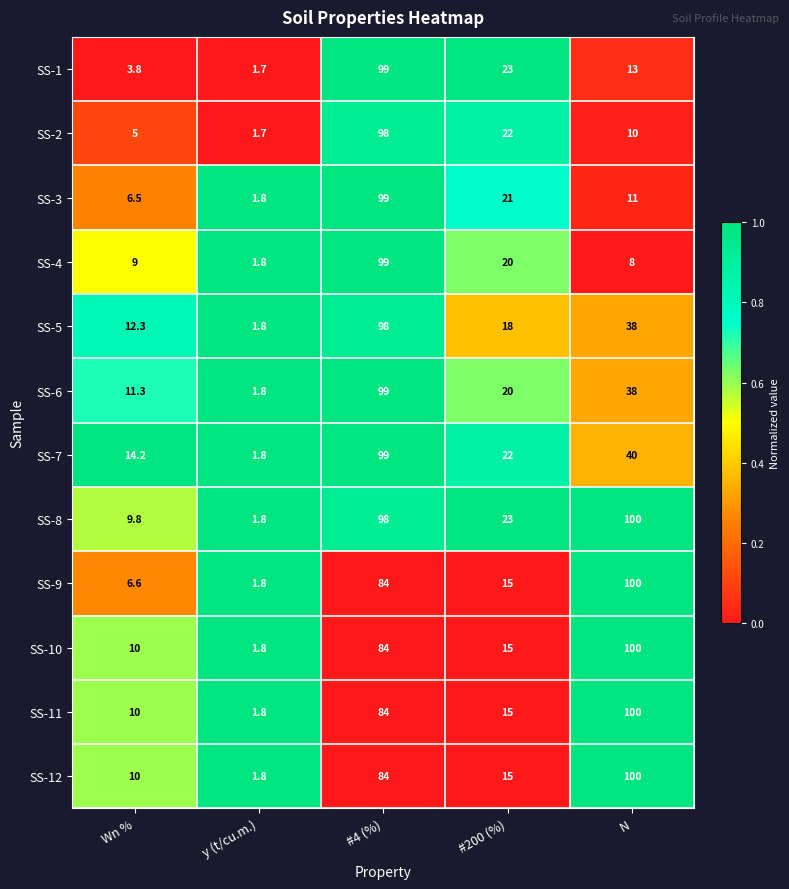

What is the difference between the maximum and second lowest values in the SS-6 series?

87.7